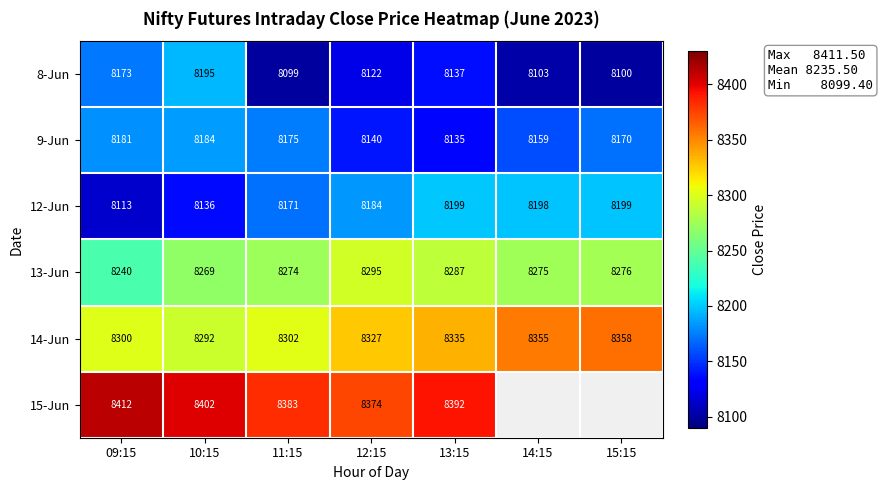

What is the sum of all 14-Jun values?

58269